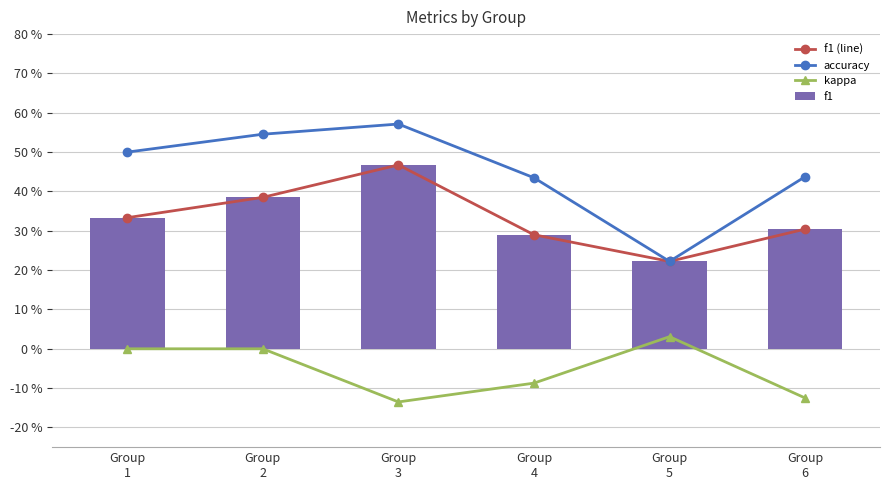

What value does the f1 (line) series have at Group
1?

0.3